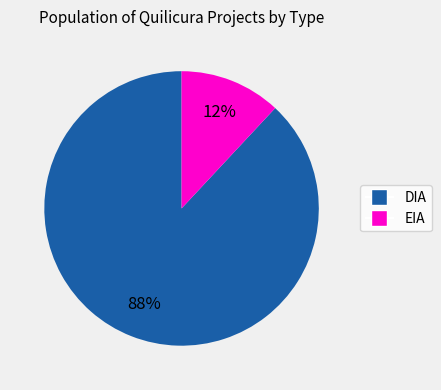

Which category has the biggest portion of the pie?

DIA